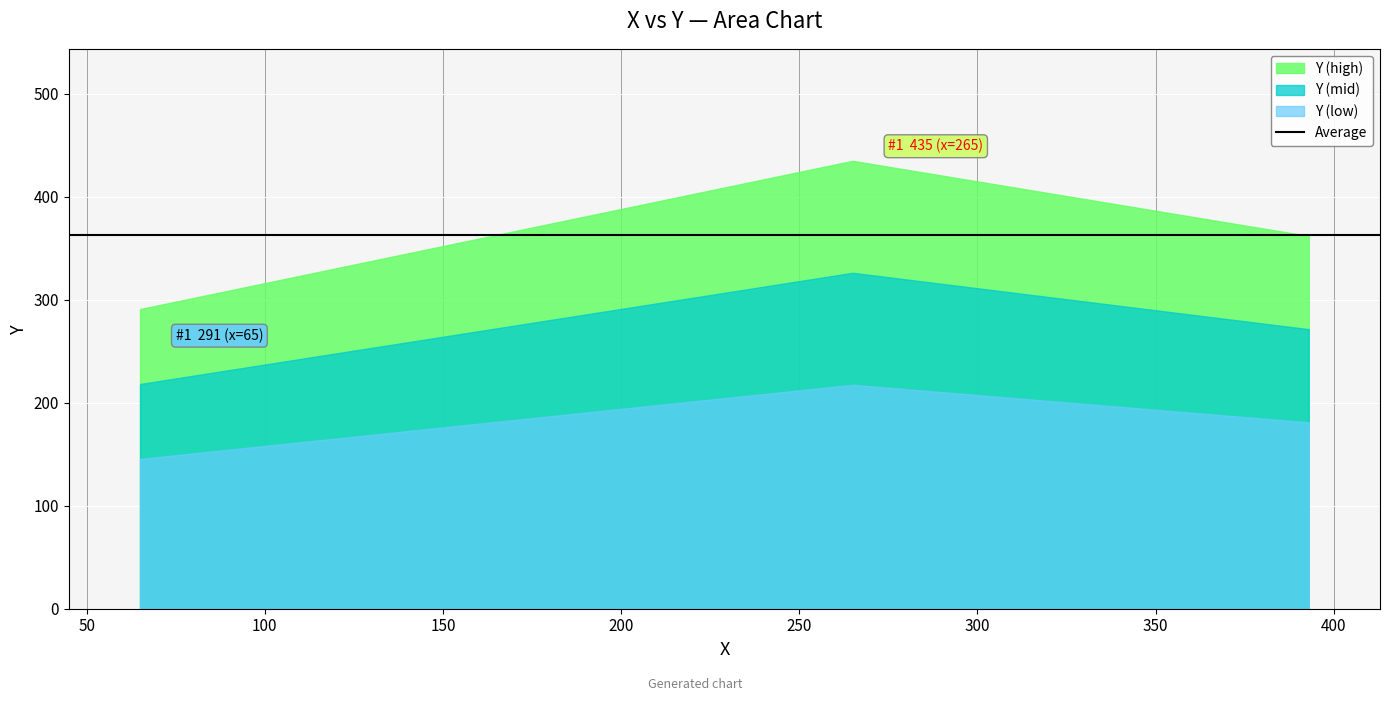

List the labels in order of value, largest first.

265, 393, 65